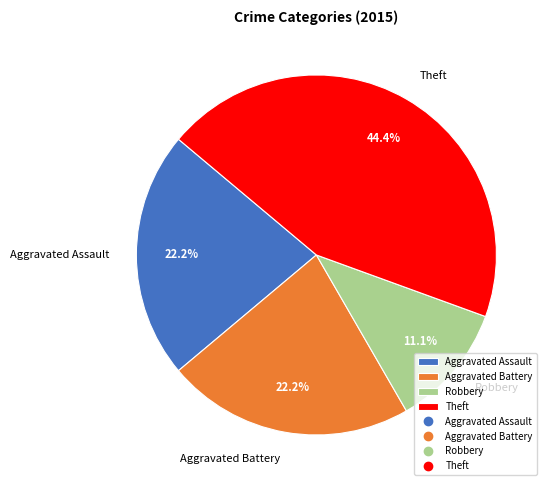

To the nearest percent, what is the difference between the Robbery and Aggravated Assault slice percentages?

11%